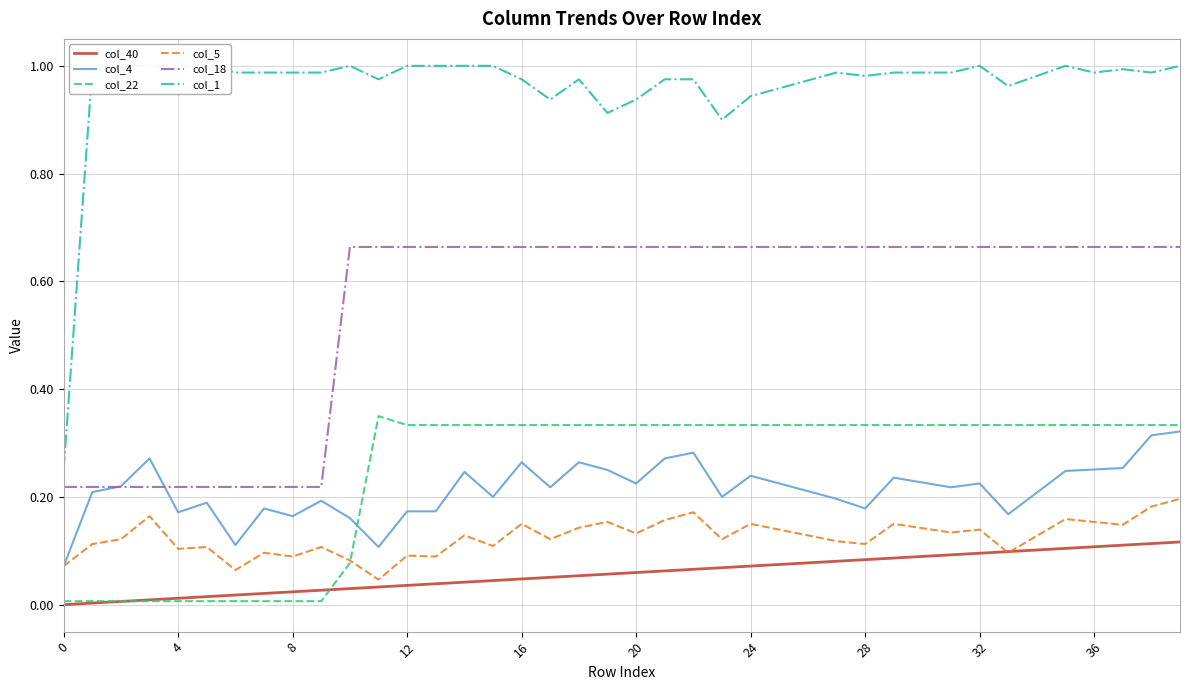

True or false: col_4 and col_1 intersect in this chart.

False